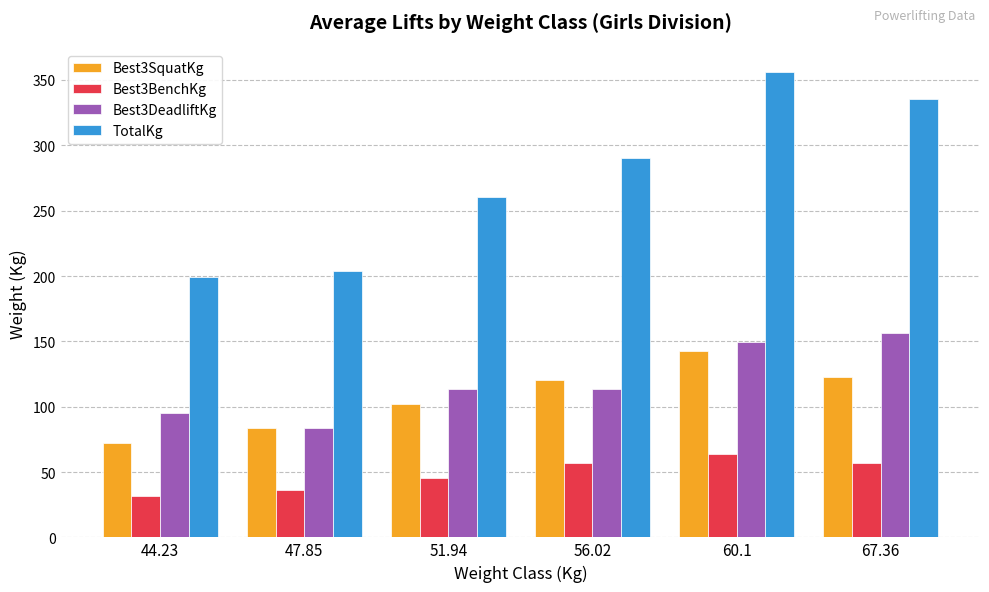

At which label is Best3SquatKg closest to 107?

51.94